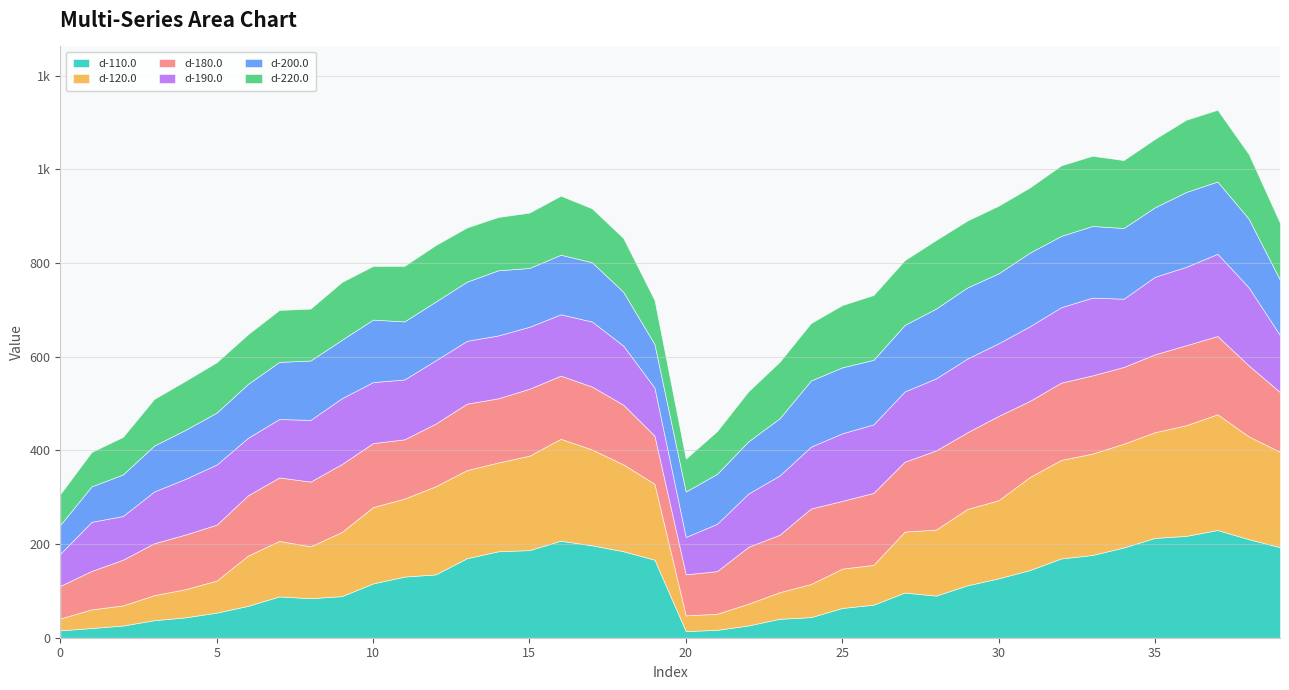

How many data points does each series have?

40